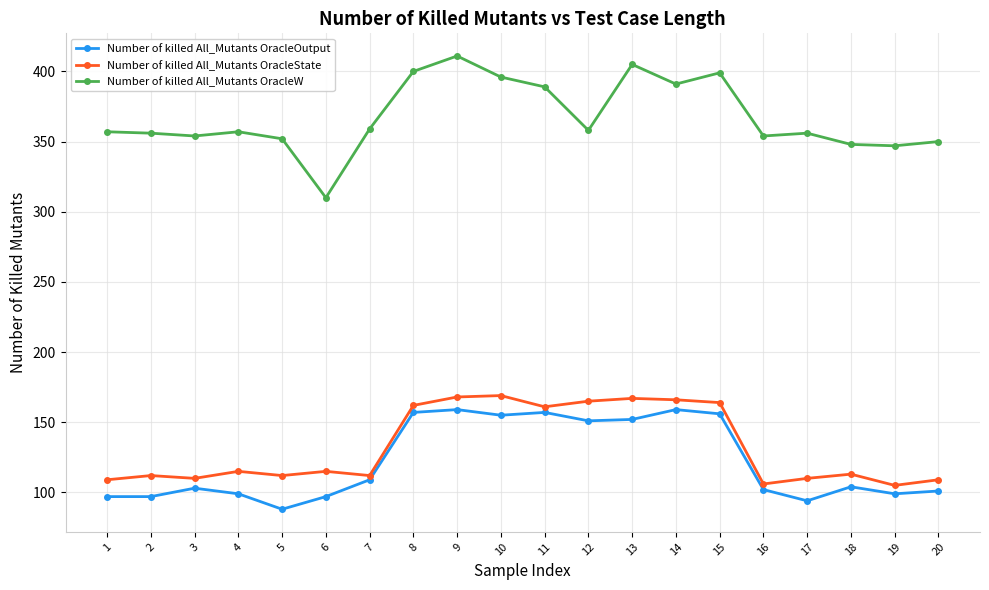

True or false: Number of killed All_Mutants OracleState has more than 1 interior local peaks.

True